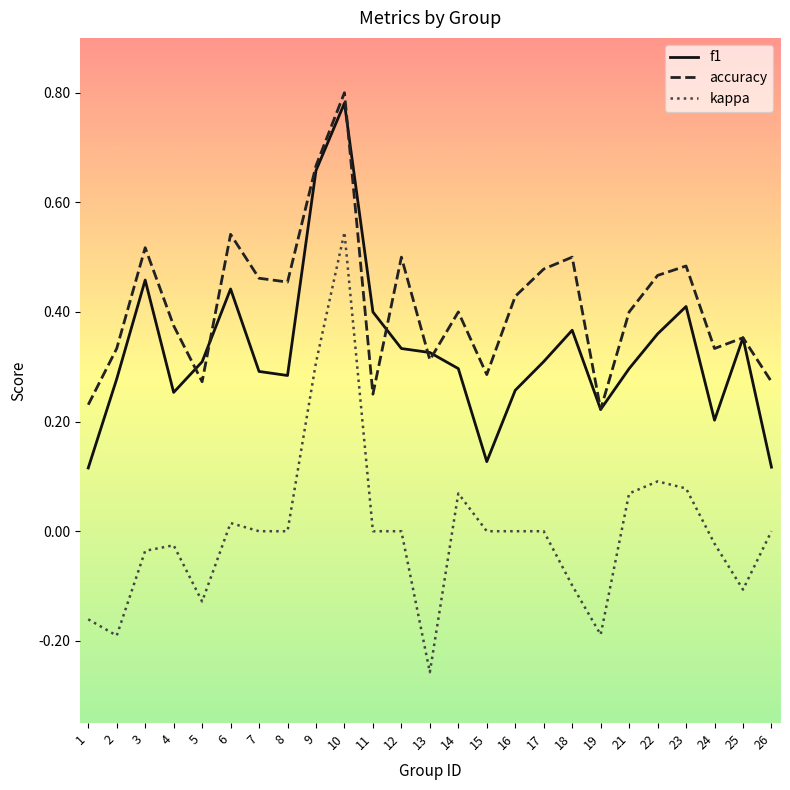

At 6, list the series in order from largest to smallest.

accuracy, f1, kappa